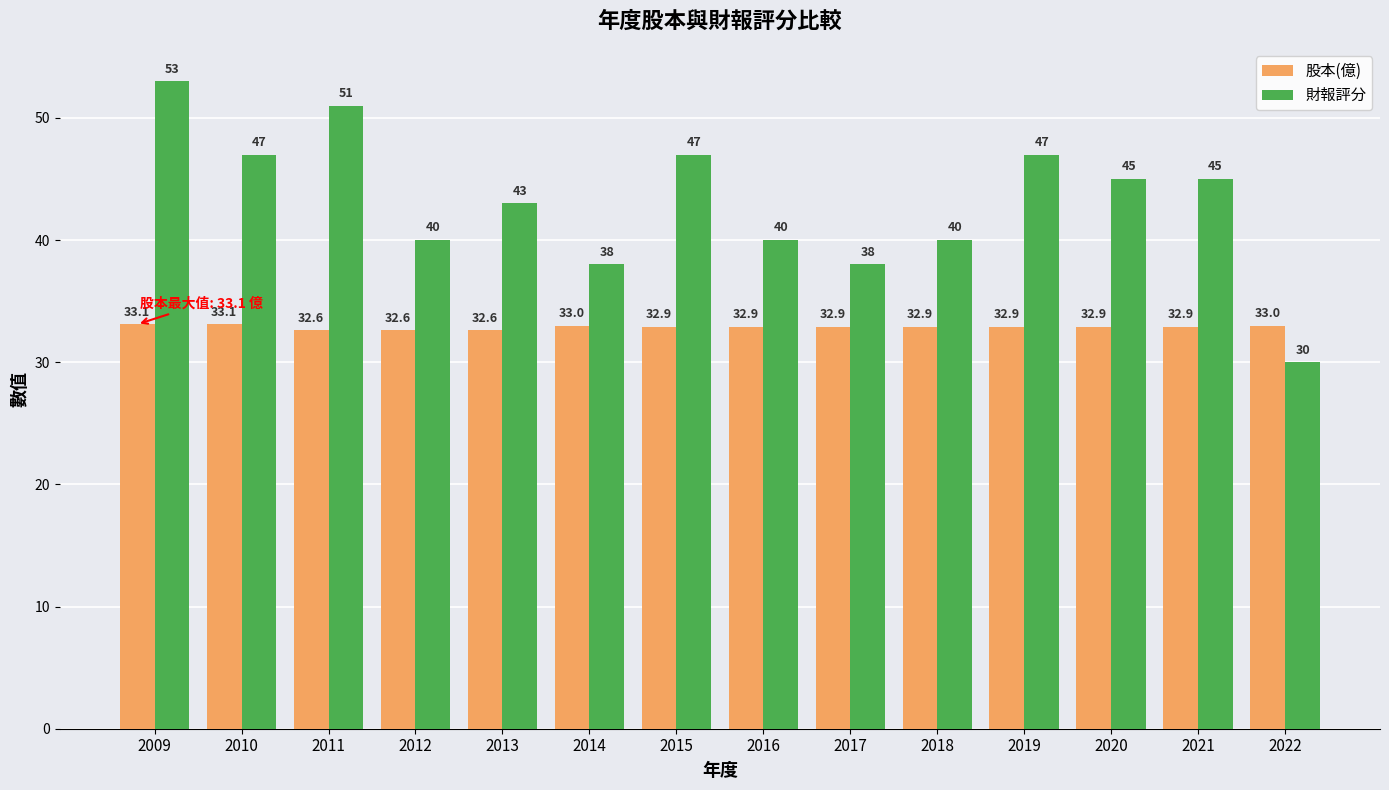

True or false: 股本(億) has a value of 33.1 at 2009.

True